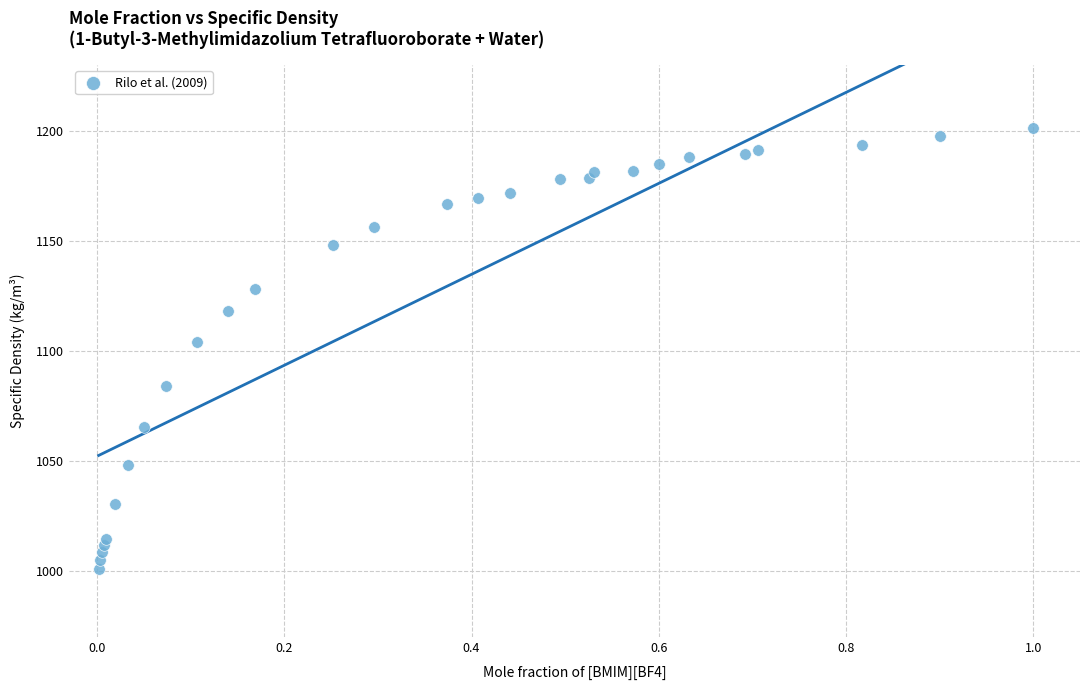

What Y value in the scatter plot is closest to 1101?

1103.9